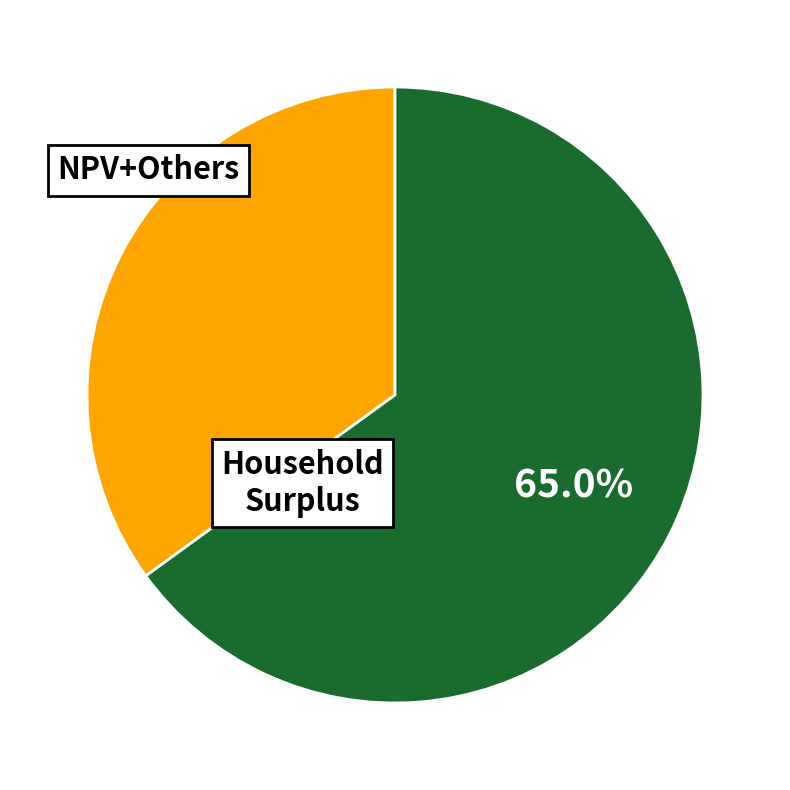

Is there any slice that represents more than half of the pie?

Yes